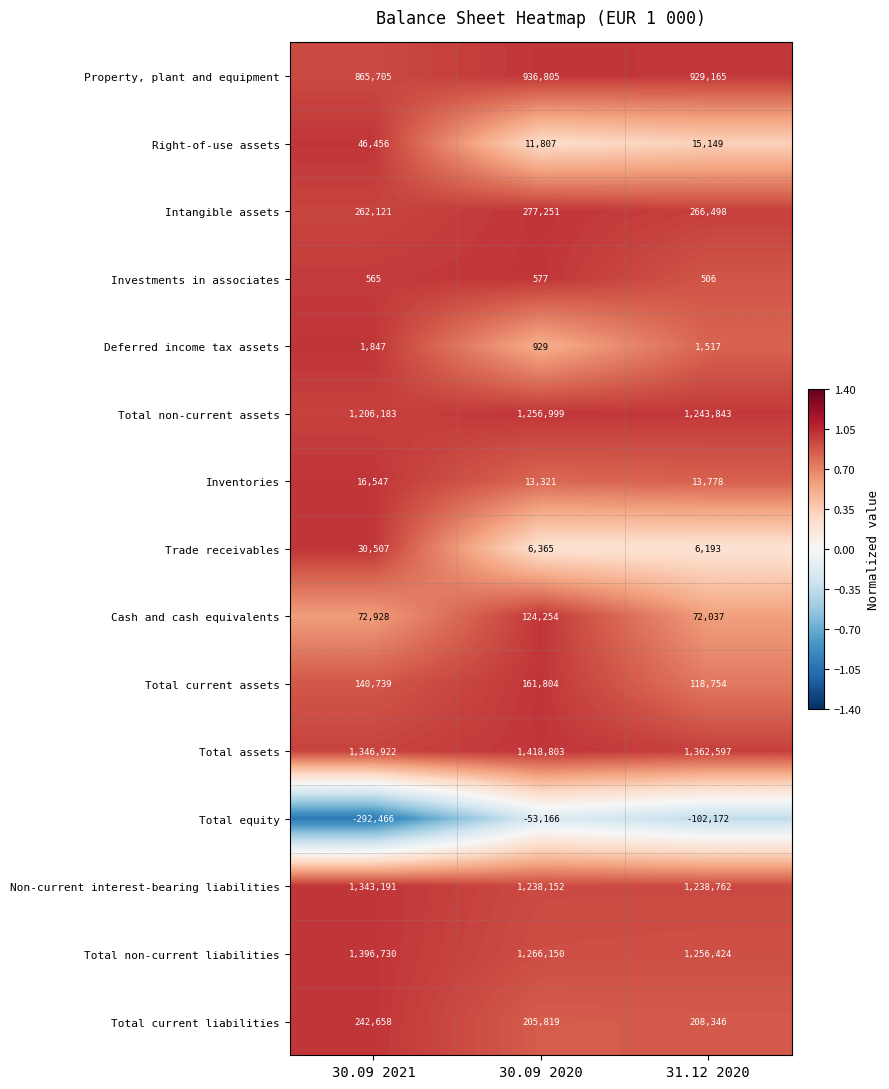

What is the greatest value displayed?

1418803